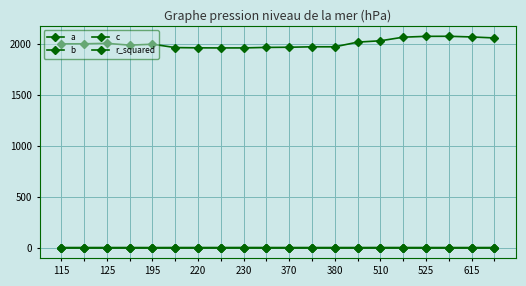

How many lines are shown in the chart?

4